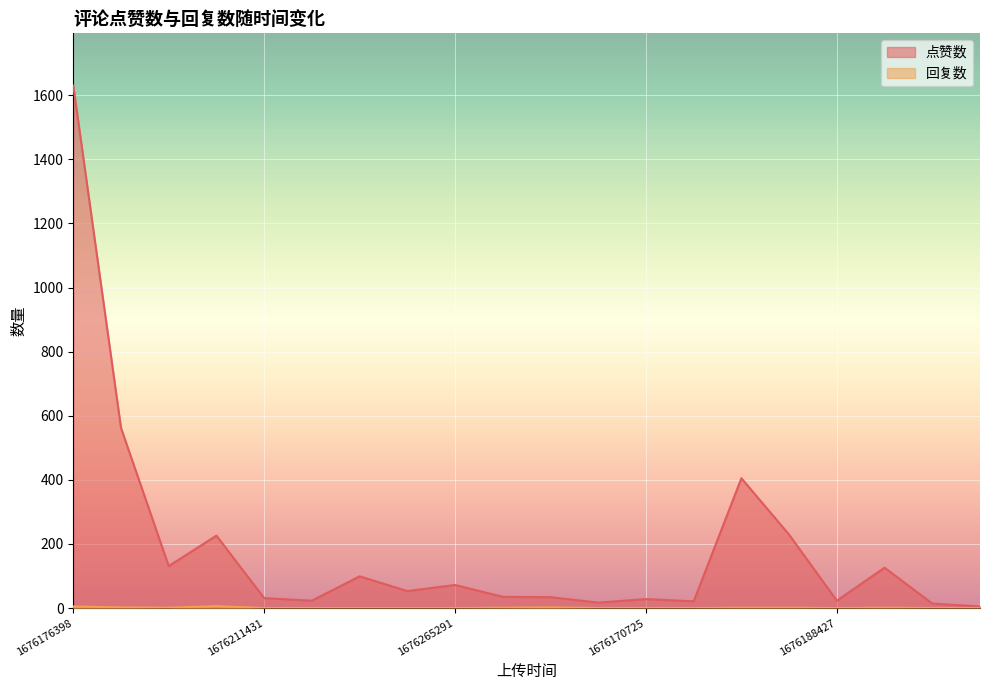

Between 1676288426 and 1676188427, which series saw the biggest shift?

点赞数